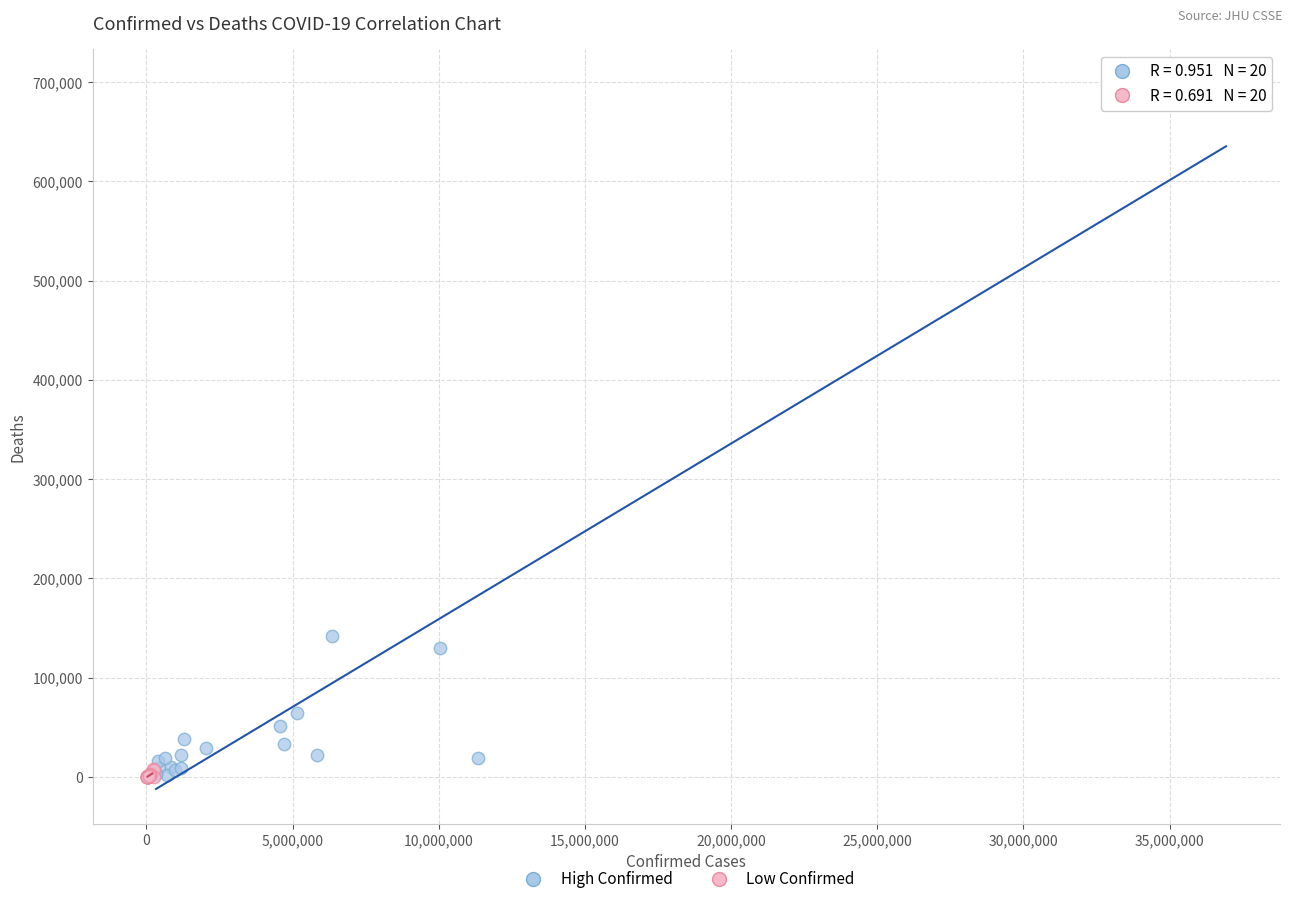

Which series reaches the maximum Y coordinate?

High Confirmed